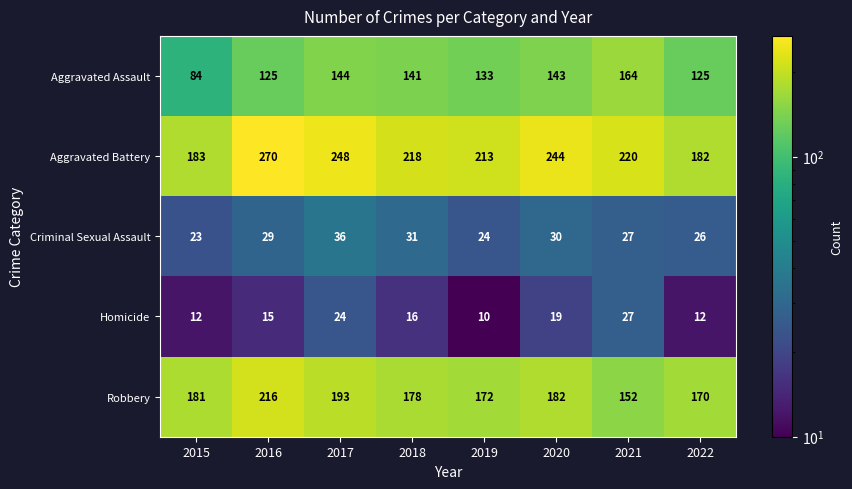

At how many categories does at least one series exceed 186?

6